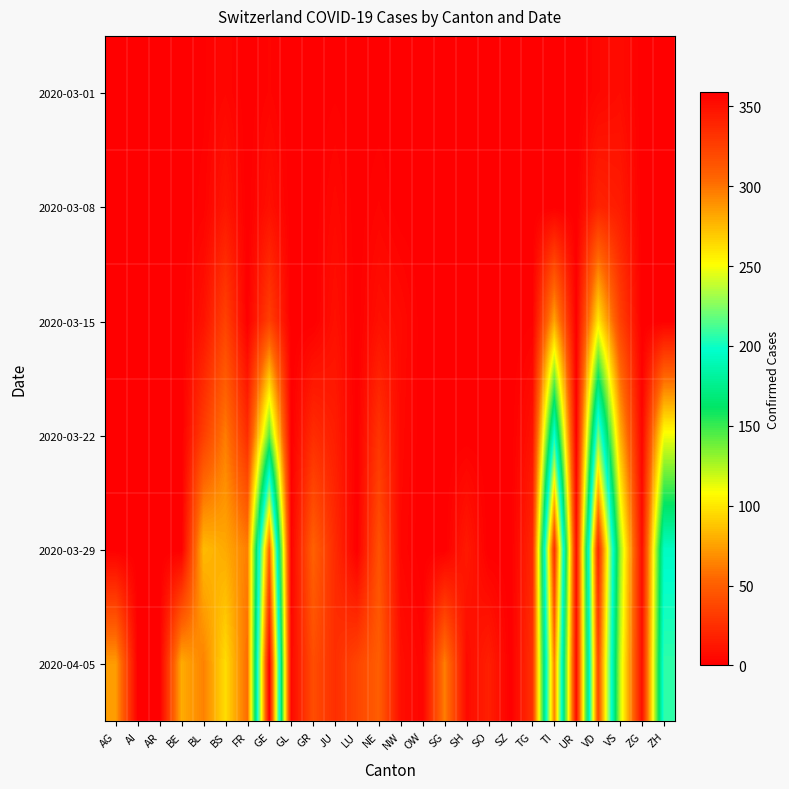

What is the total value across all series at BL?

194